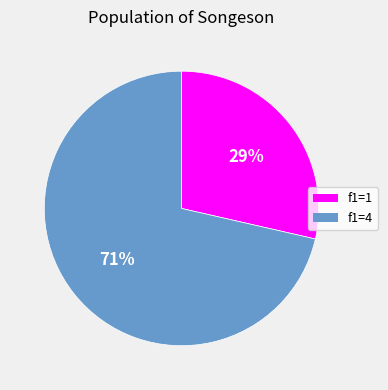

To the nearest percent, what is the combined percentage of f1=4 and f1=1?

100%